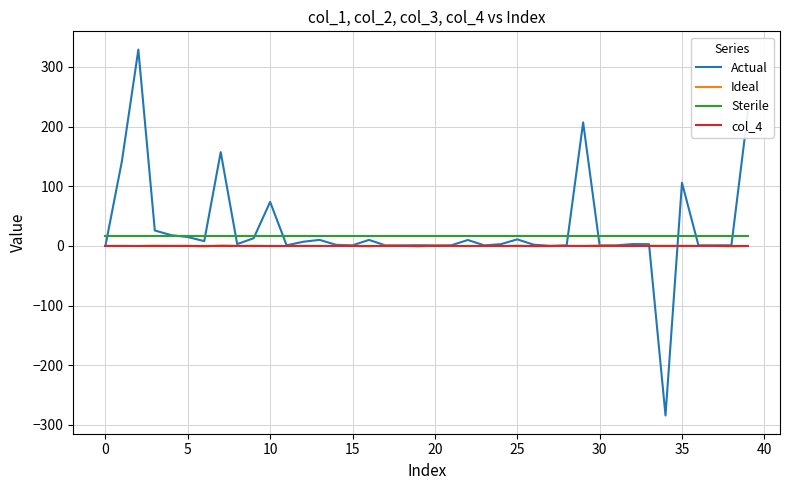

What are all the series names shown in the legend?

Actual, Ideal, Sterile, col_4